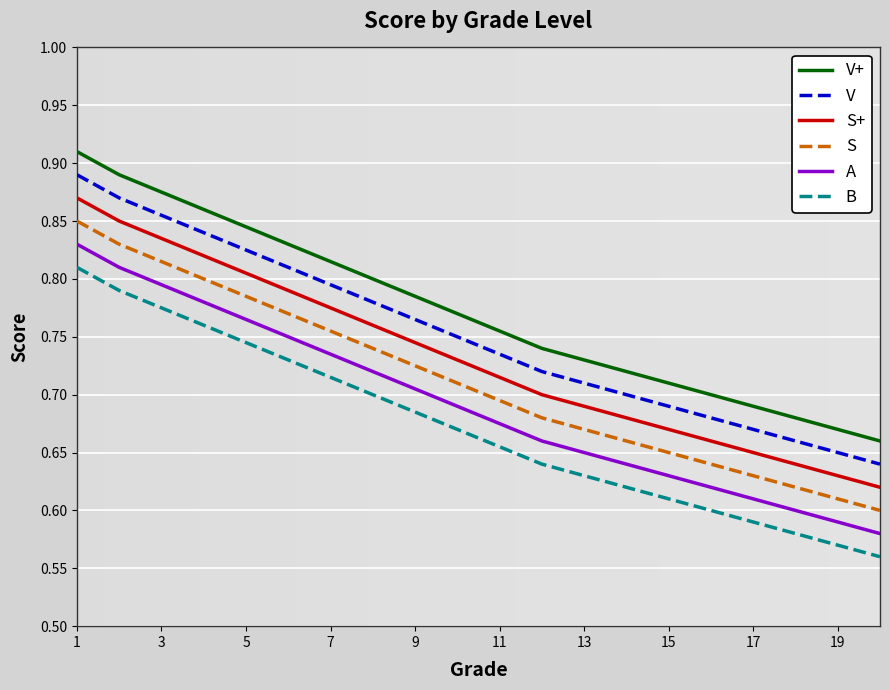

True or false: V+ and B intersect in this chart.

False